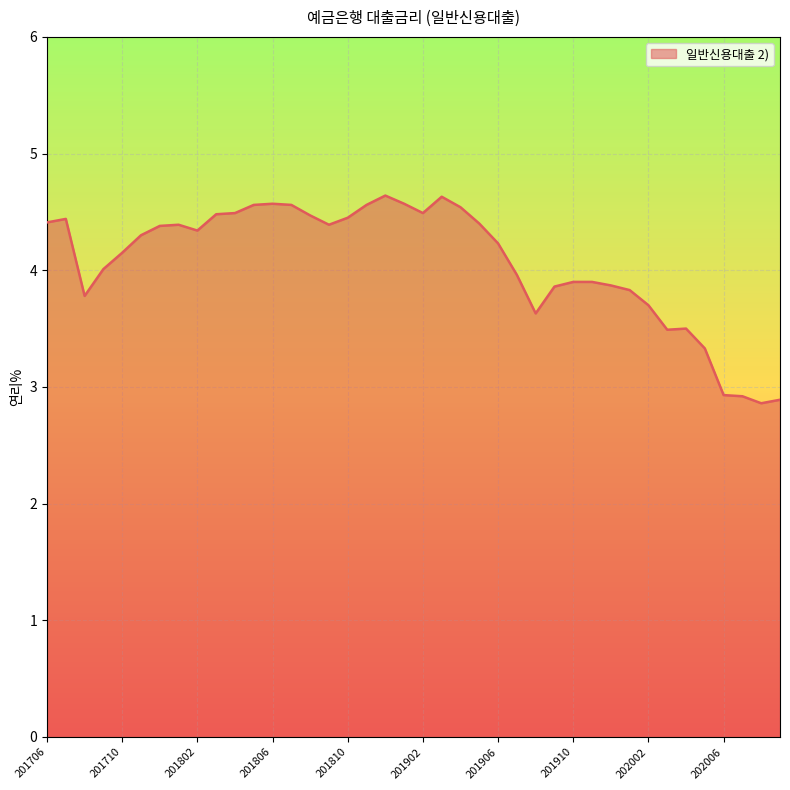

How many series are shown in this chart?

1